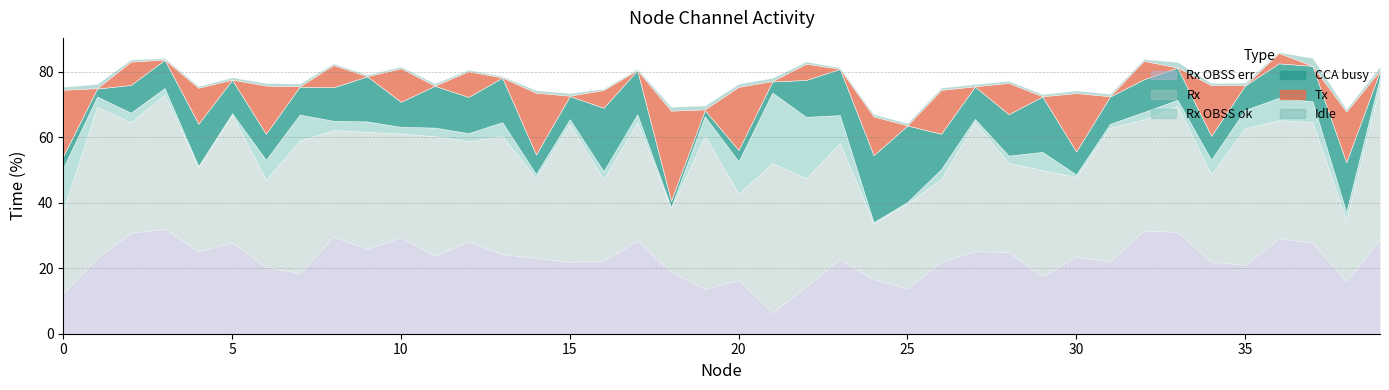

Where is Rx OBSS ok nearest to the value 10?

20